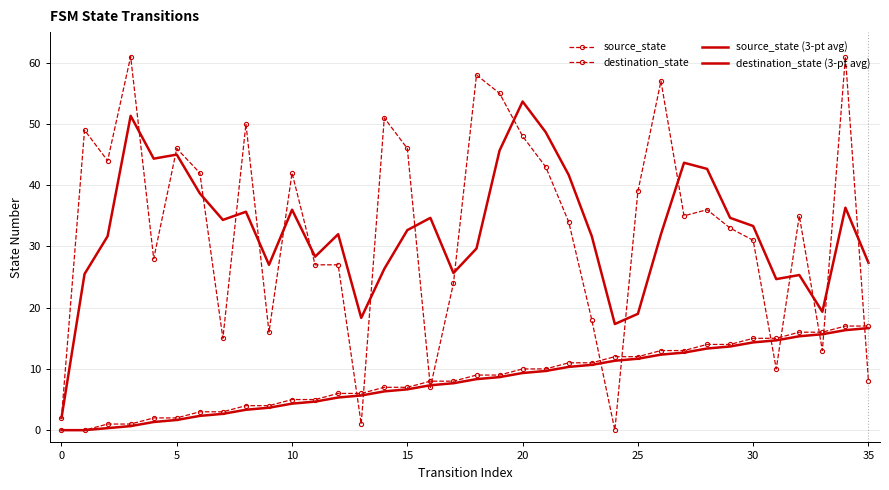

True or false: source_state and source_state (3-pt avg) cross at least once.

False